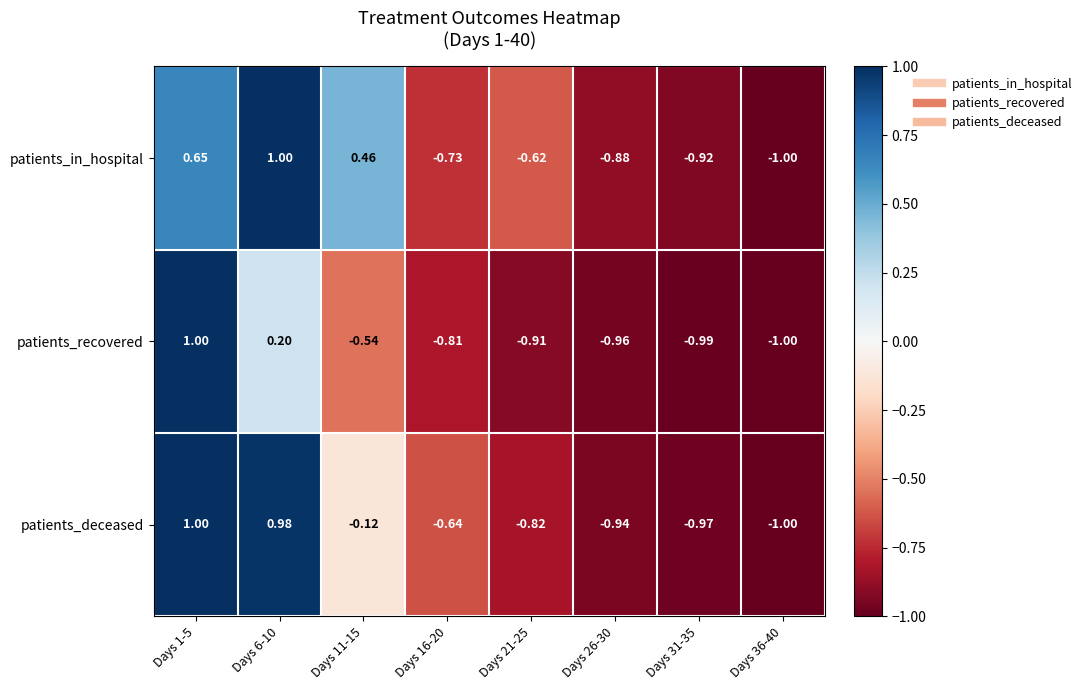

Which series has the largest total across all categories?

patients_in_hospital